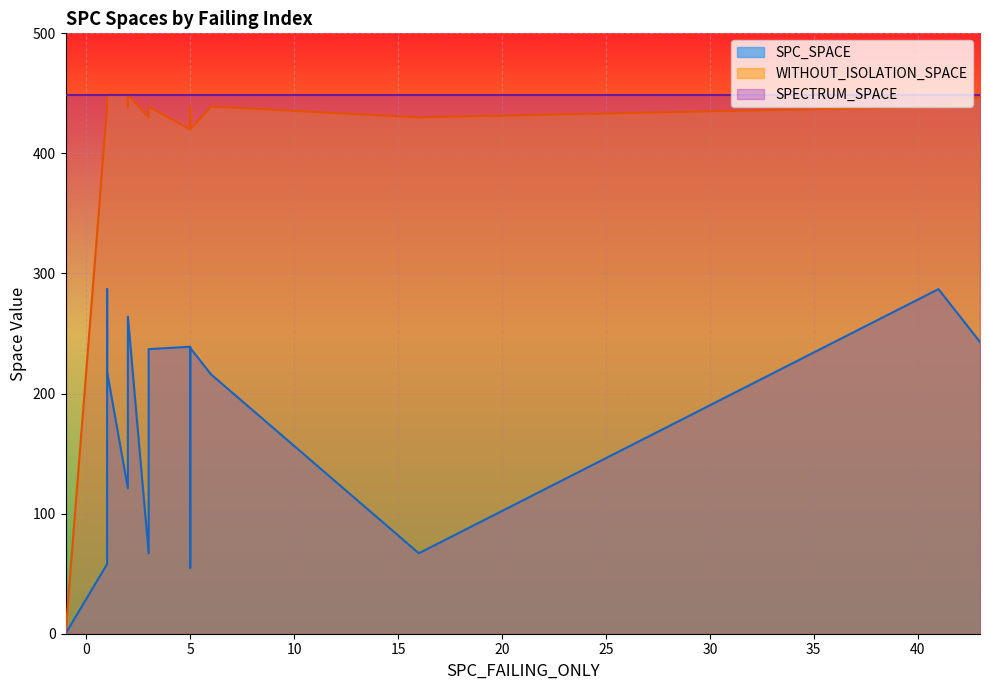

How many data points in WITHOUT_ISOLATION_SPACE are above 430?

15